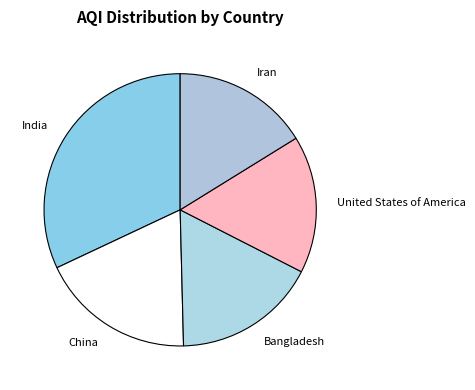

Is there a majority slice in this chart?

No